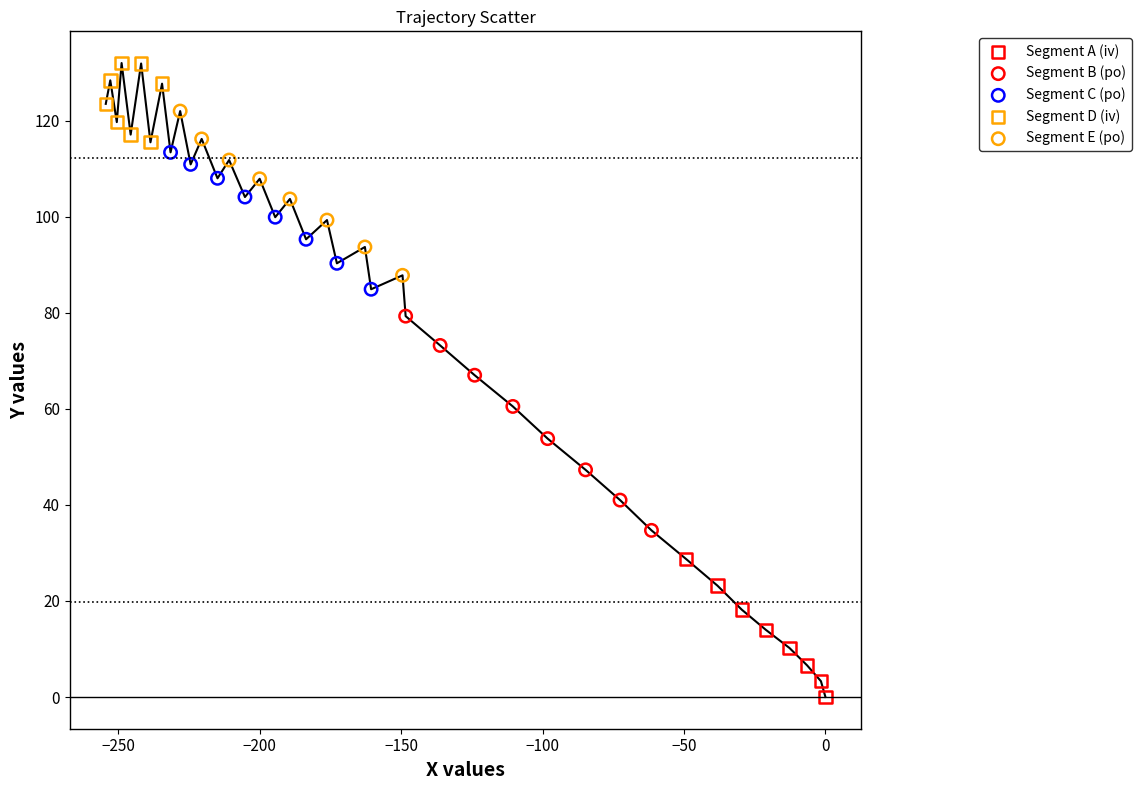

Which series contains the lowest Y value?

Segment A (iv)